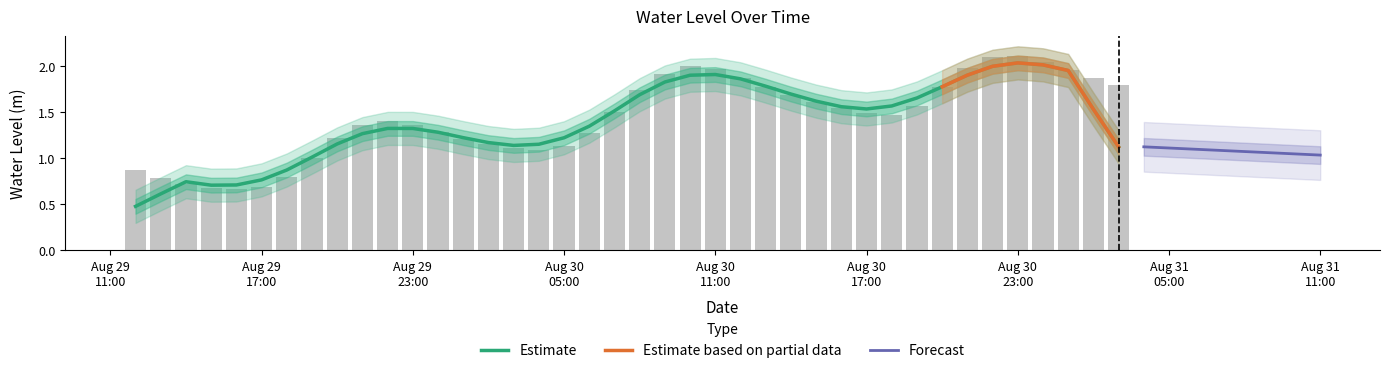

What is the sum of the values at 2024-08-29 23:00:00 and 2024-08-30 10:00:00?

3.4